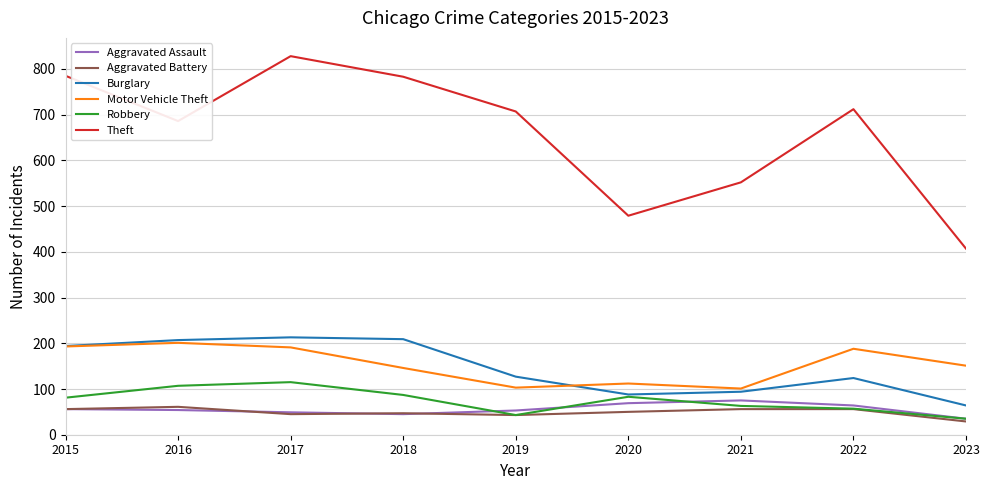

At which label does Robbery reach its peak?

2017